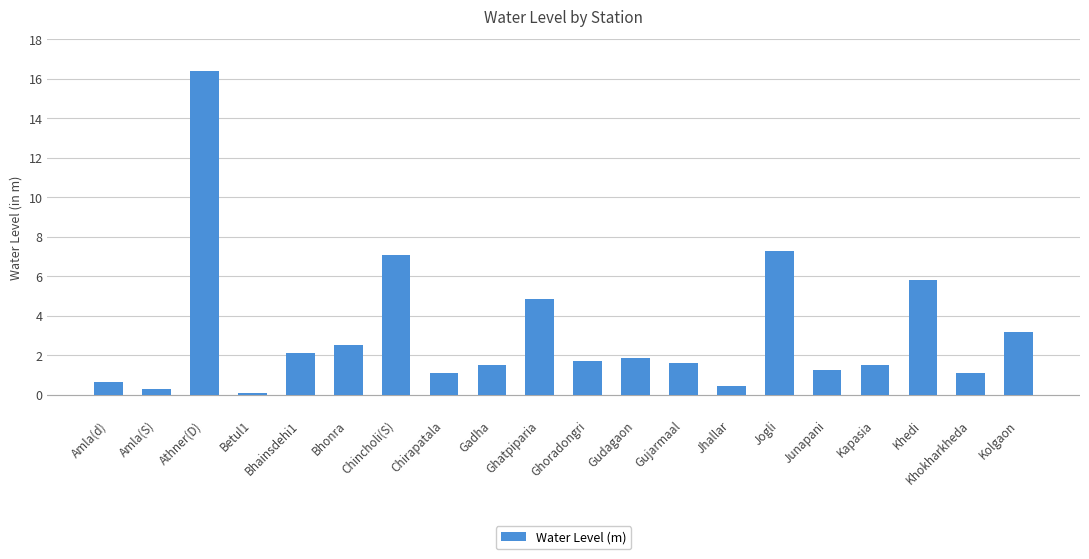

What is the difference between the maximum and second lowest values?

16.1